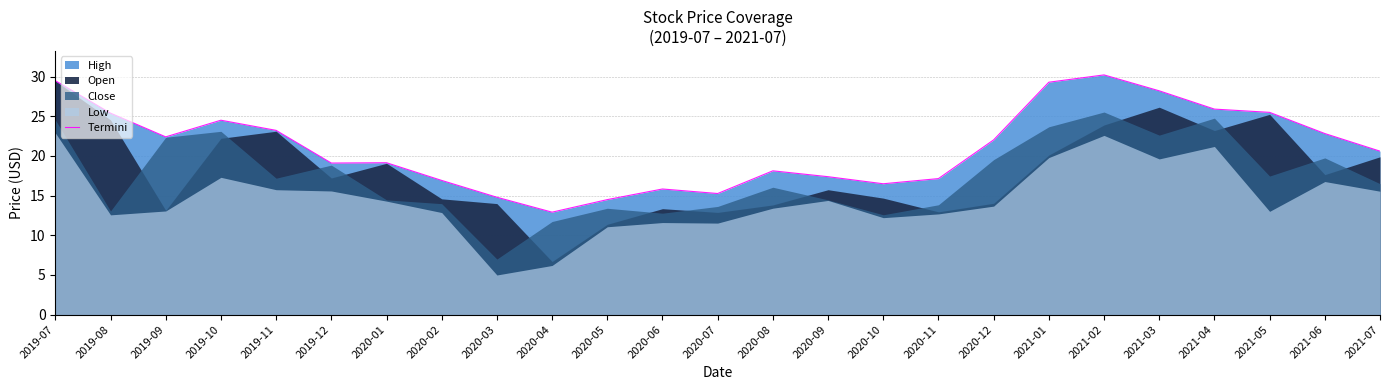

At which category does the chart reach its minimum across all series?

2020-04